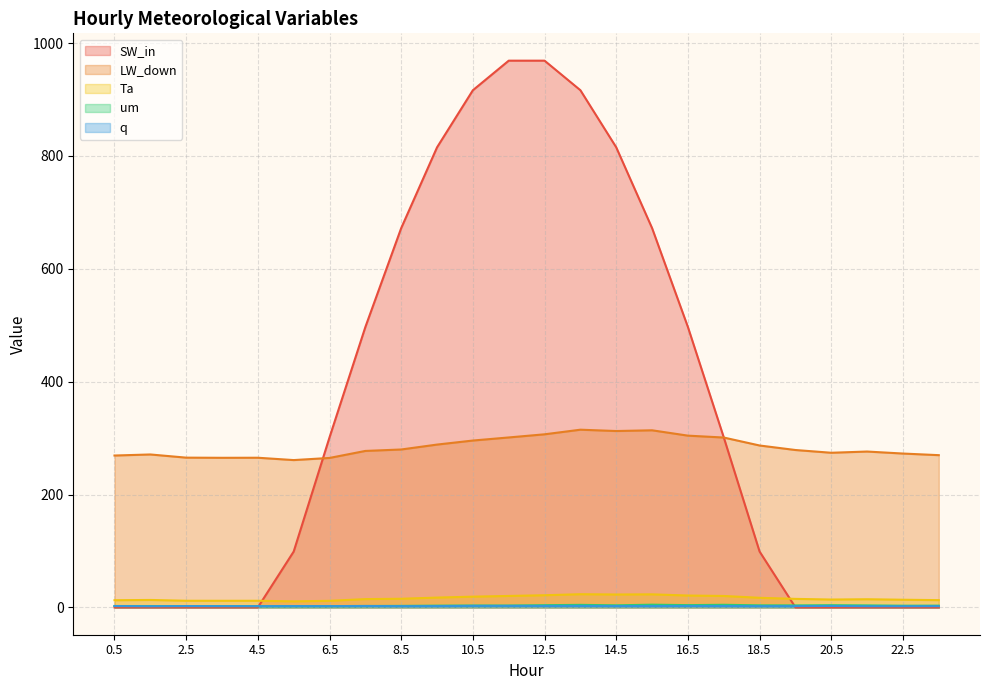

What is the approximate value of SW_in at 11.5?

968.9